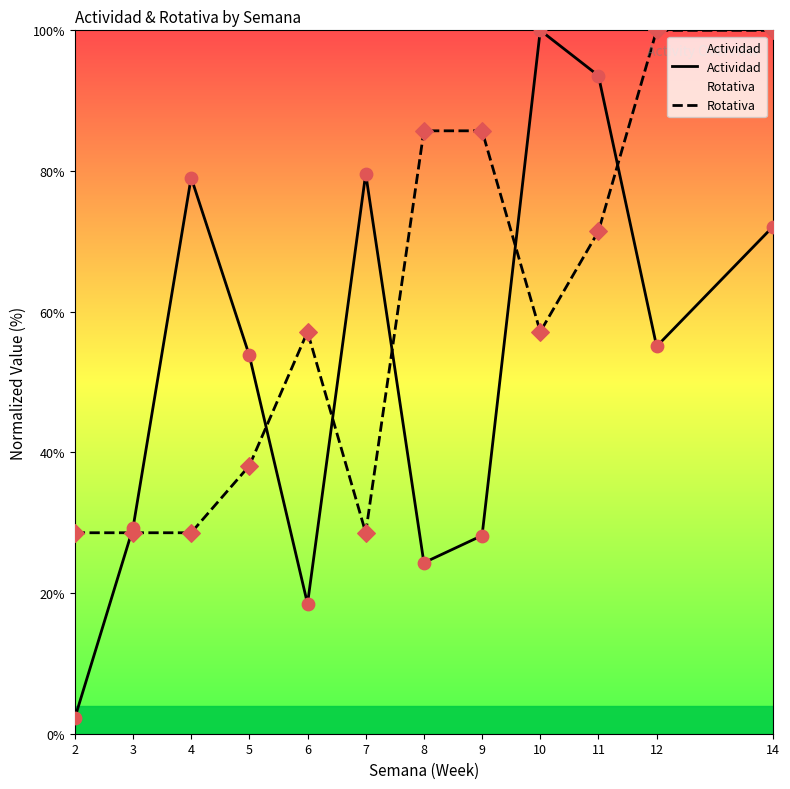

Which series contains the highest Y value?

Actividad